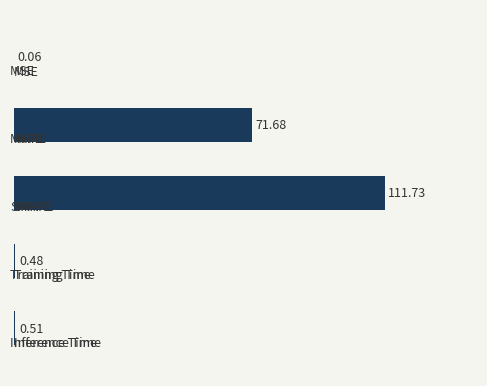

What is the sum of all values?

184.5